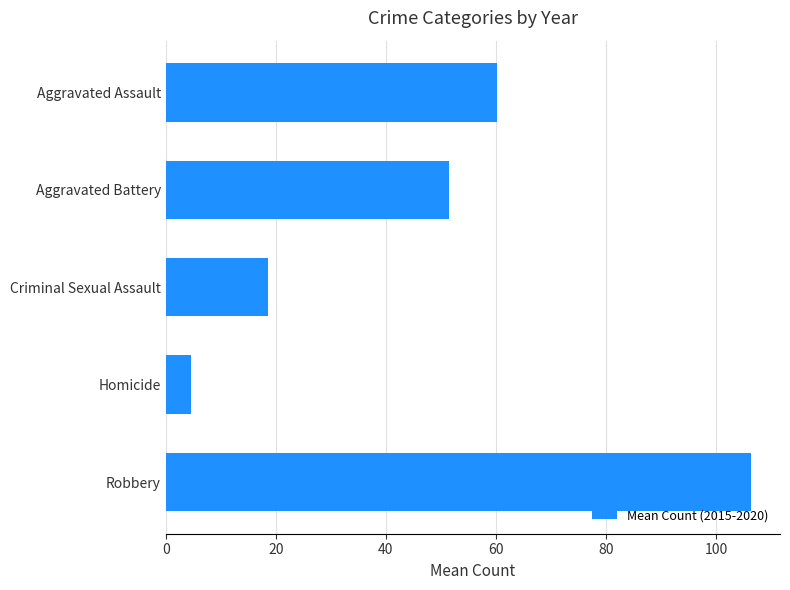

Reading top to bottom, transcribe all the data shown in this chart.

Aggravated Assault=60.2	Aggravated Battery=51.5	Criminal Sexual Assault=18.7	Homicide=4.7	Robbery=106.3